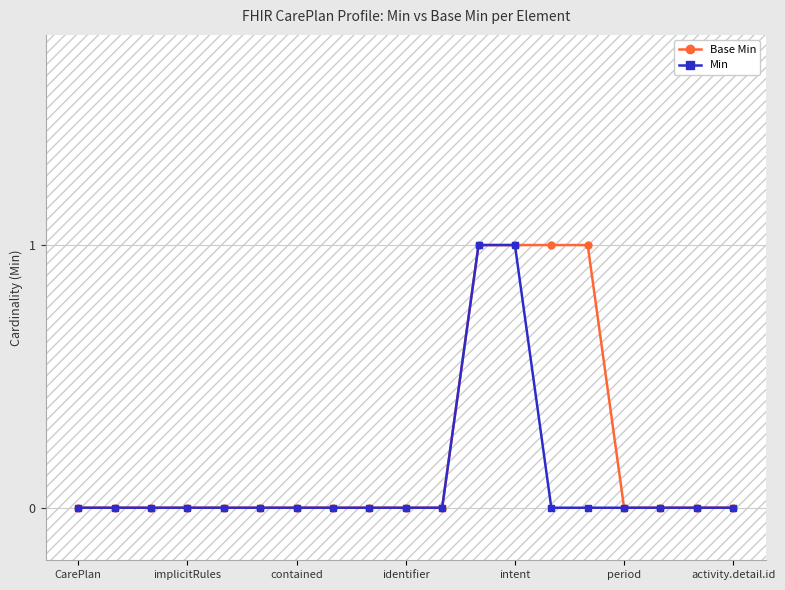

List the series in order of their overall mean, lowest first.

Min, Base Min